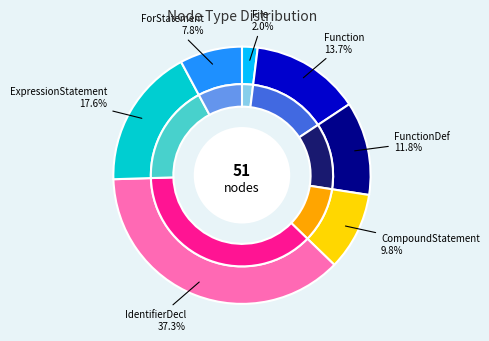

What percentage is the File slice, to the nearest percent?

2%